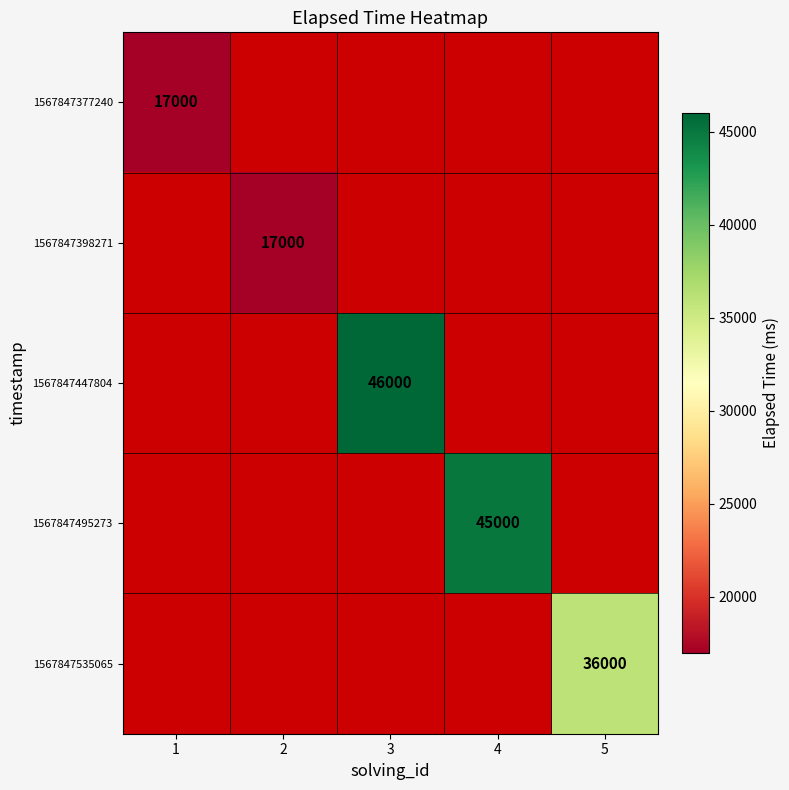

How many series are shown in this chart?

5